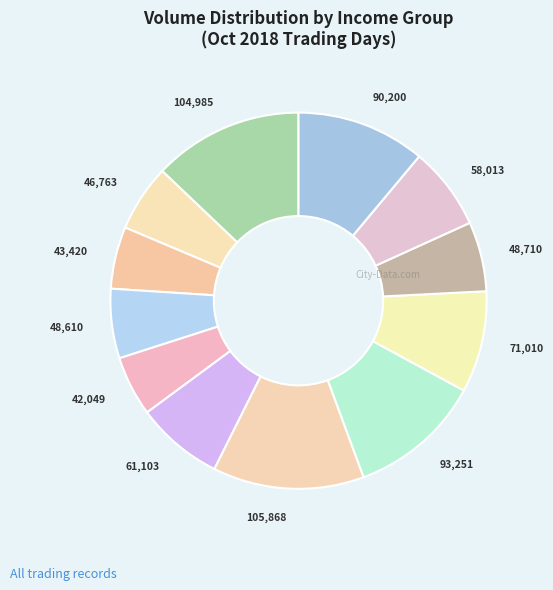

Is the sum of 42,049 and 58,013 greater than half?

No